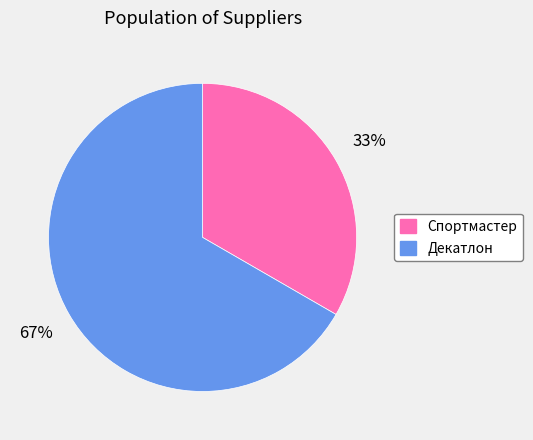

Is it true that Декатлон is 58% of the pie?

False